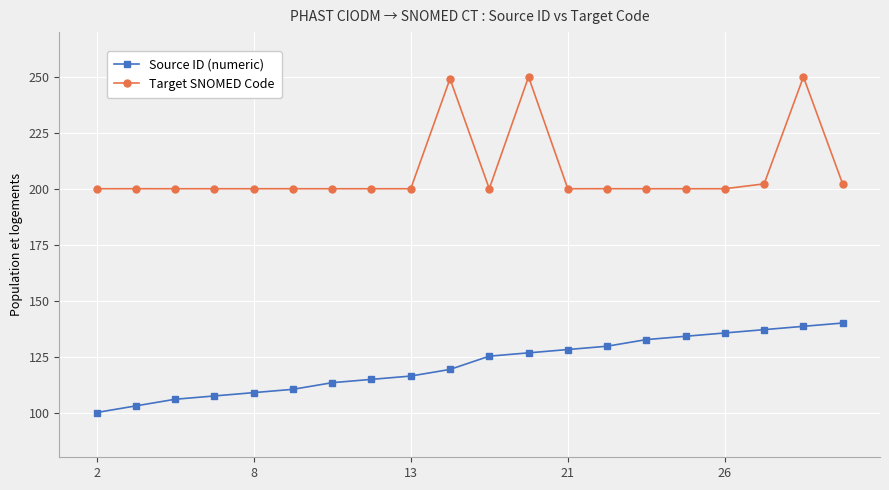

At how many categories does at least one series exceed 157?

20